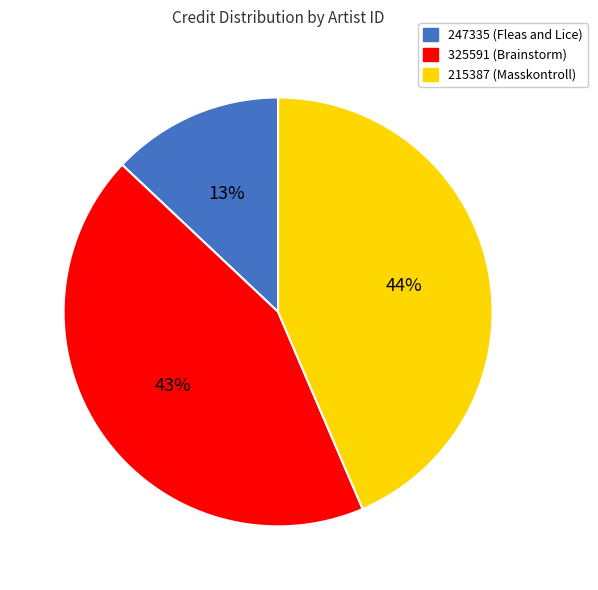

Does 325591 (Brainstorm) represent more than half of the total?

No